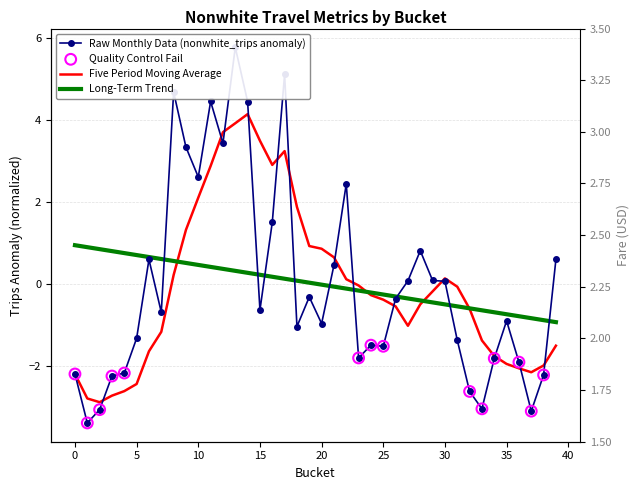

At which category is the sum across all series the highest?

13